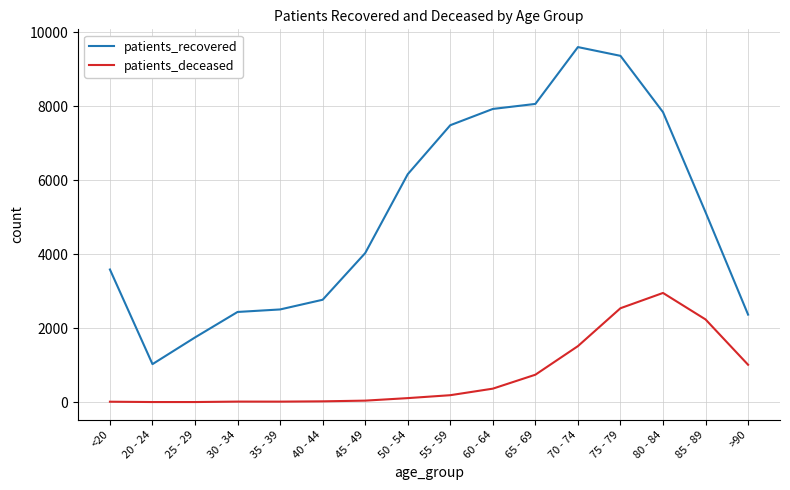

At which category is the sum across all series the highest?

75 - 79